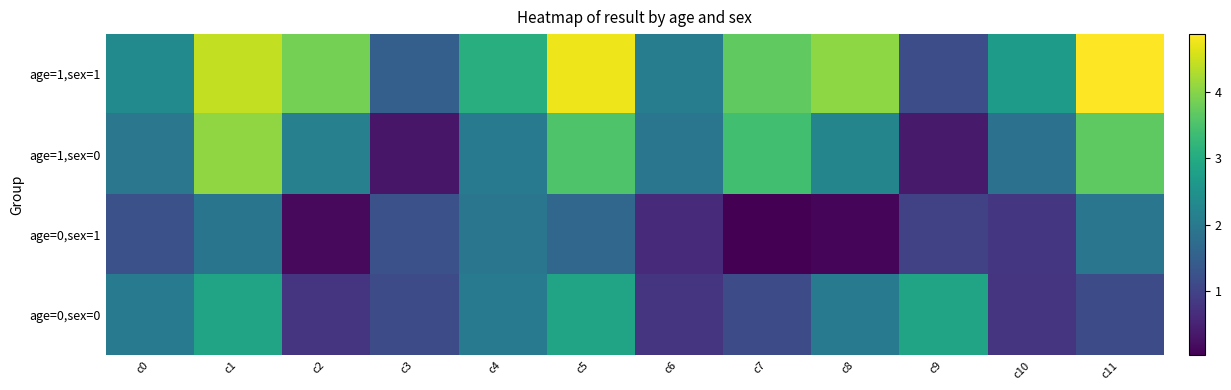

What is the maximum value shown in the chart?

4.9